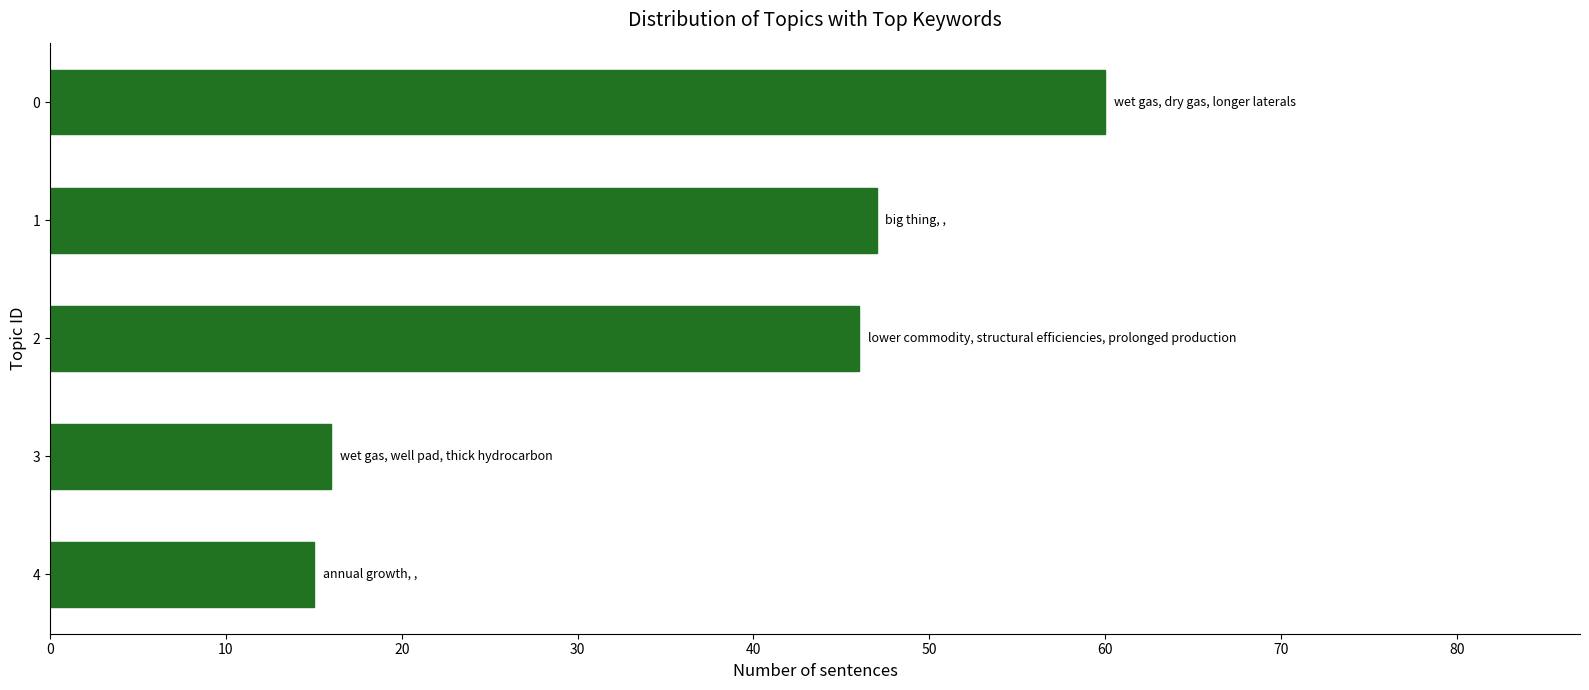

How many data points does each series have?

5